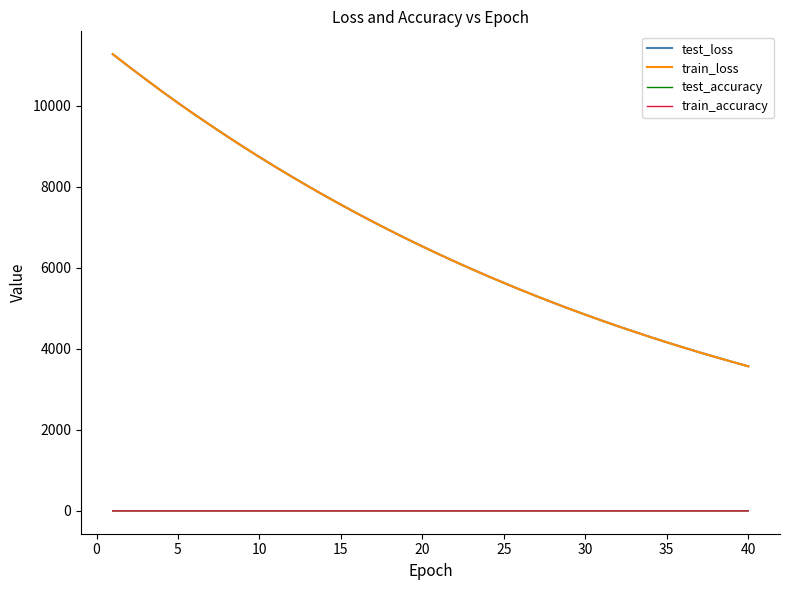

Which series has the largest range (max minus min)?

train_loss